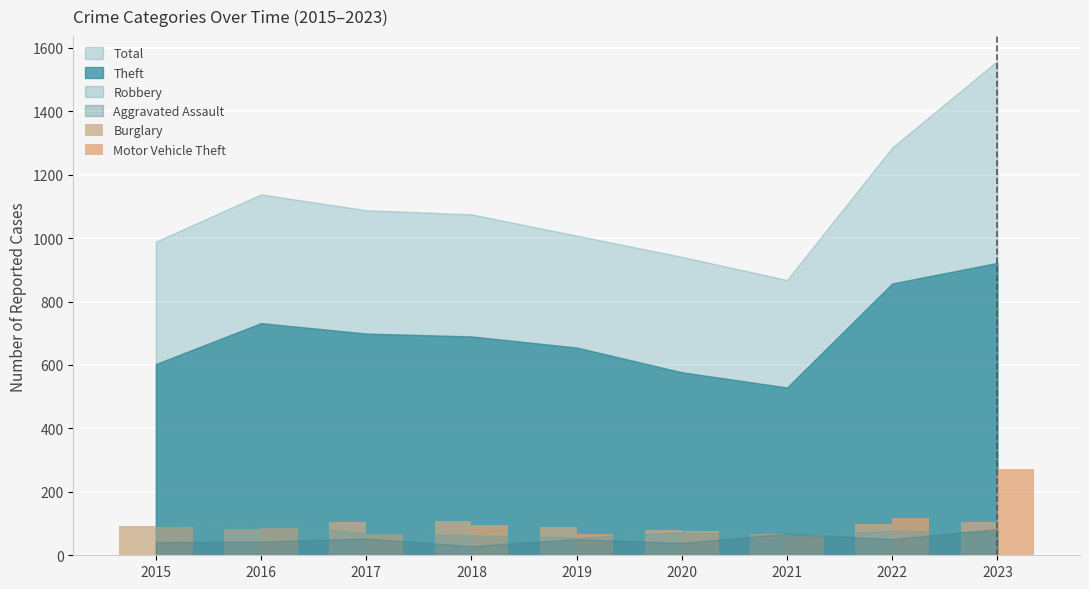

What is the smallest value displayed?

63